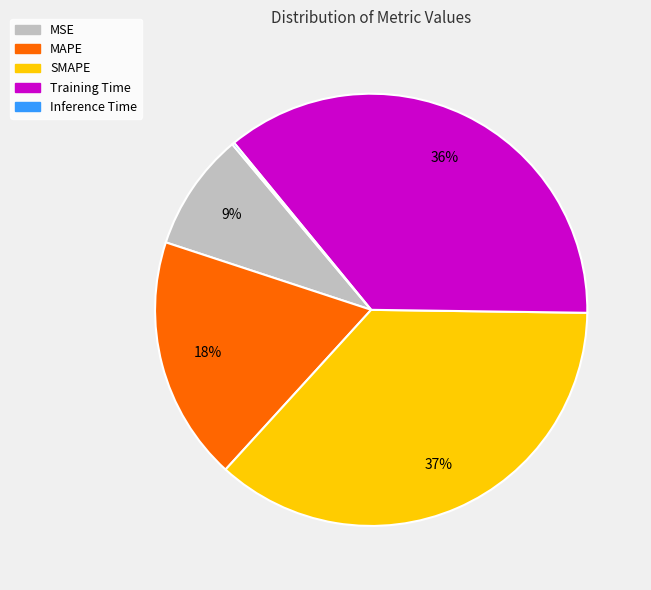

Between MSE and MAPE, which is larger?

MAPE